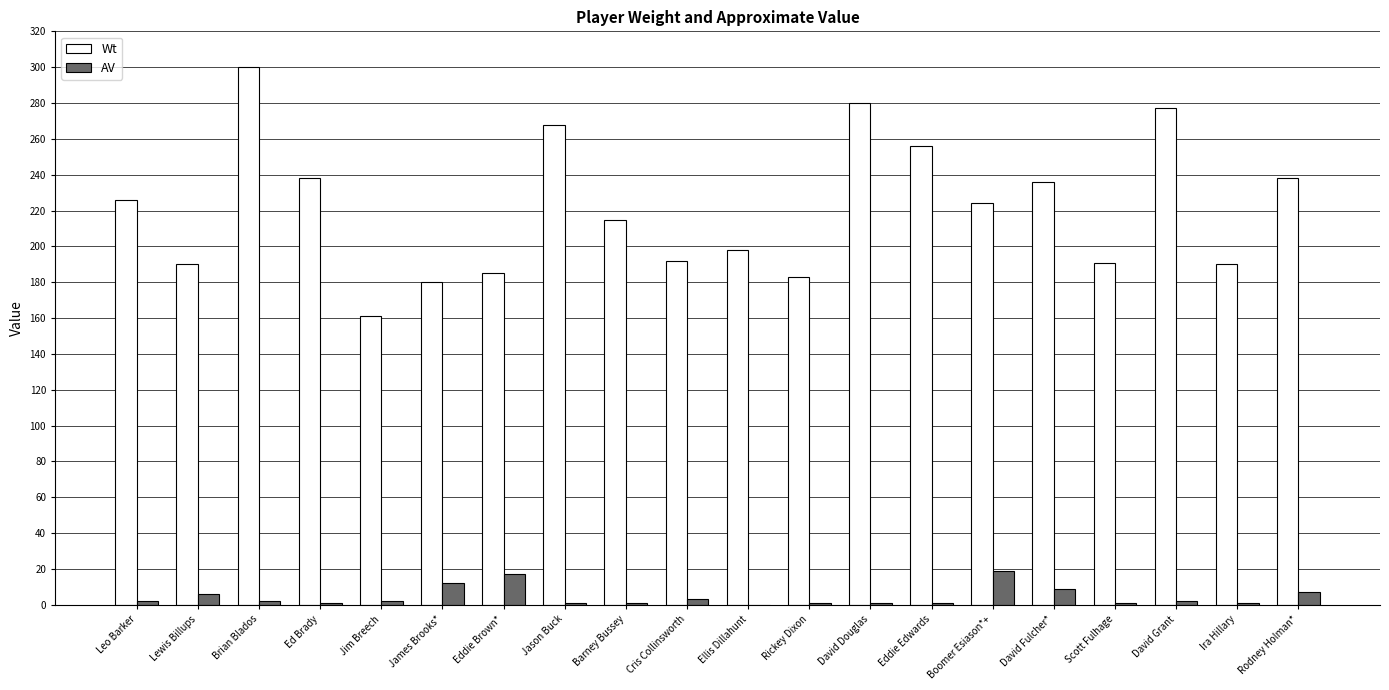

Read the Wt value at David Fulcher*.

236